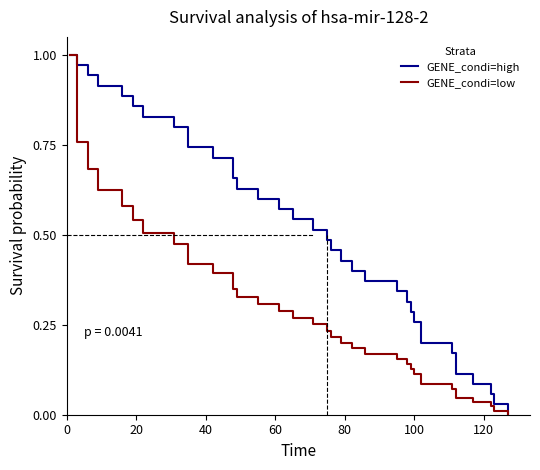

At how many categories does at least one series exceed 0?

35